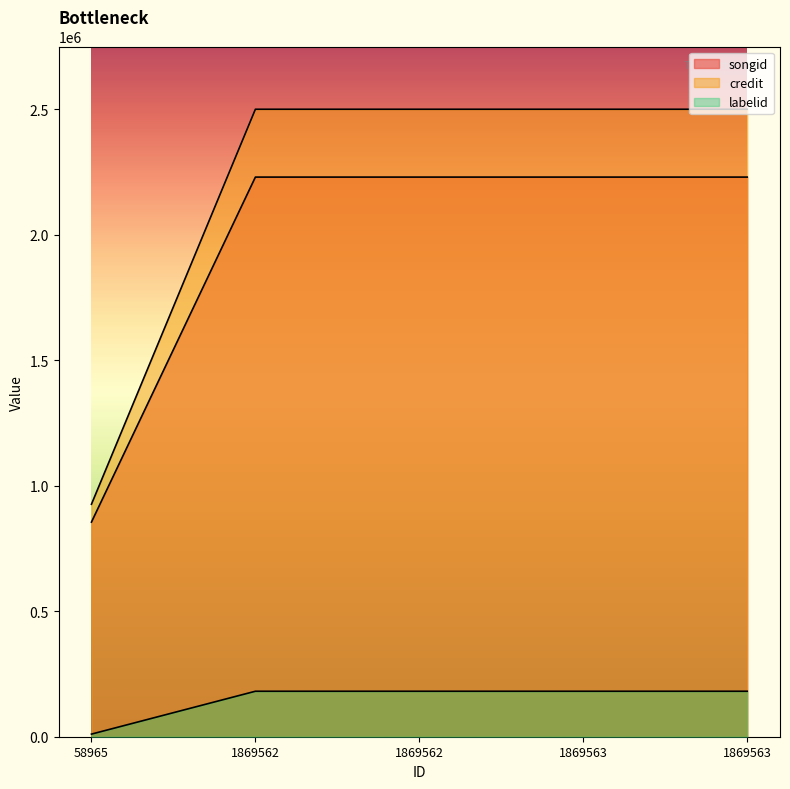

How many lines are shown in the chart?

3